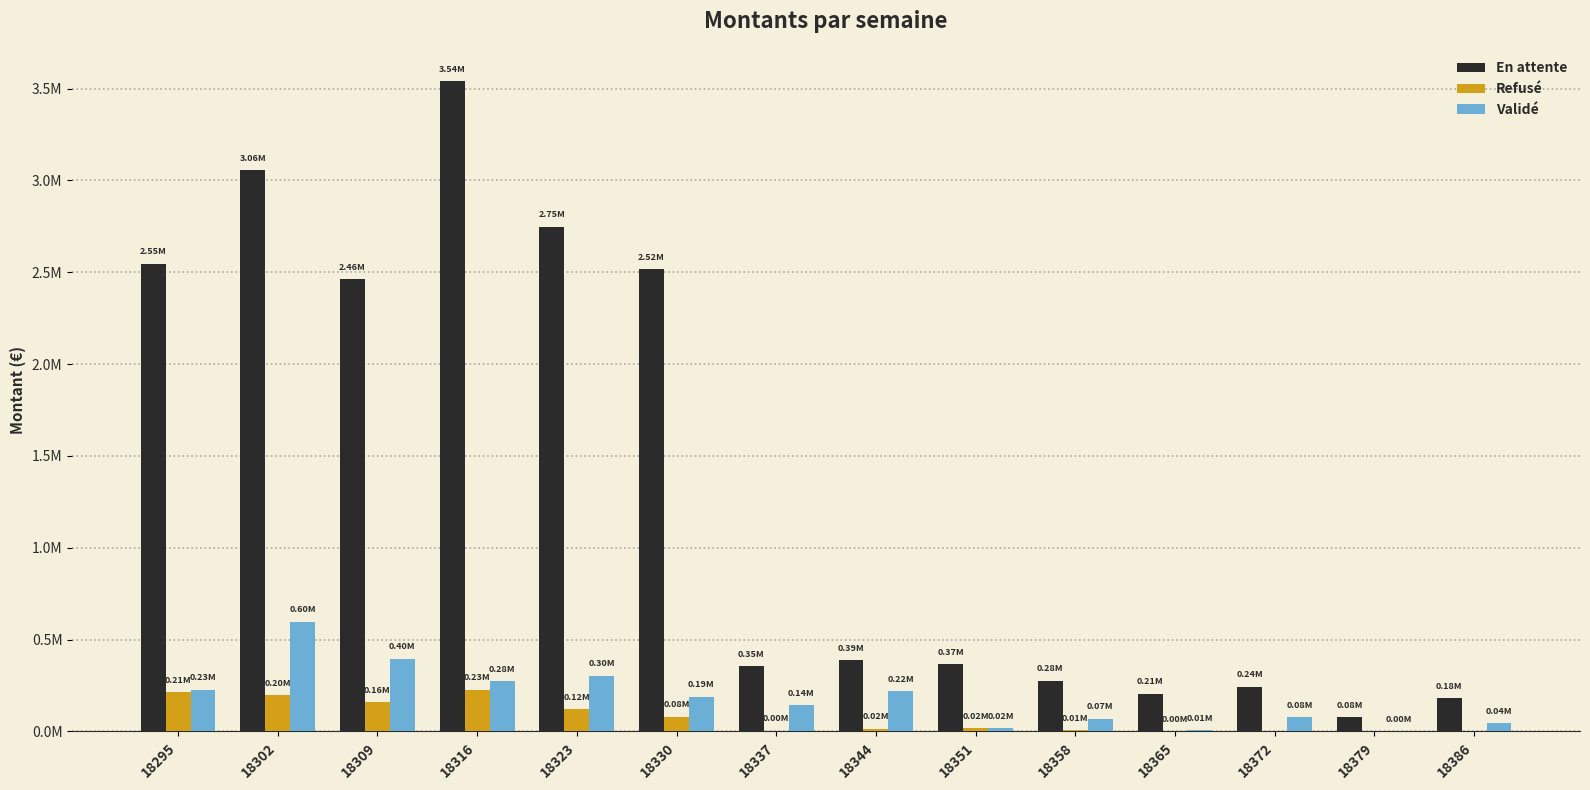

List the series in order of their peak value, lowest first.

Refusé, Validé, En attente